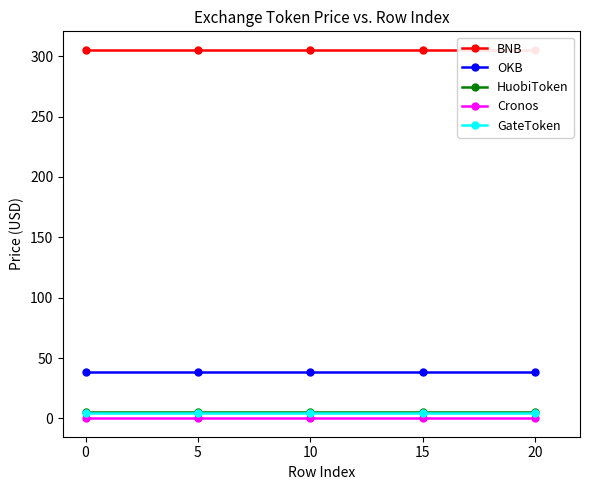

True or false: GateToken and Cronos cross at least once.

False